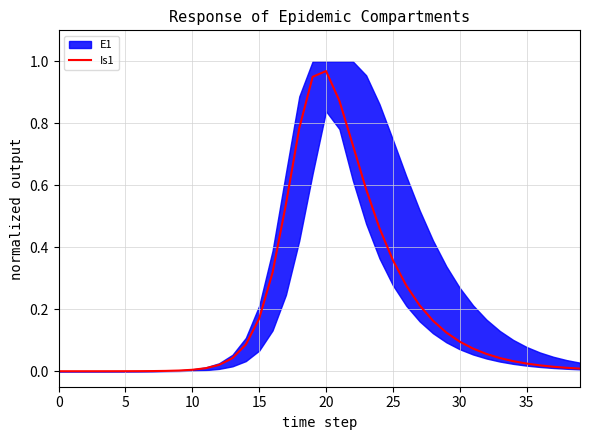

What is the difference between the maximum and minimum values?

1.0